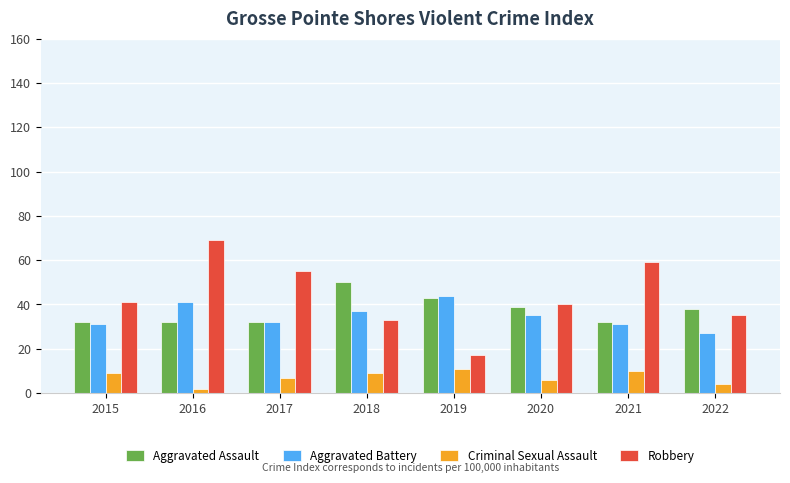

What is the difference between the highest and lowest values at 2022?

34